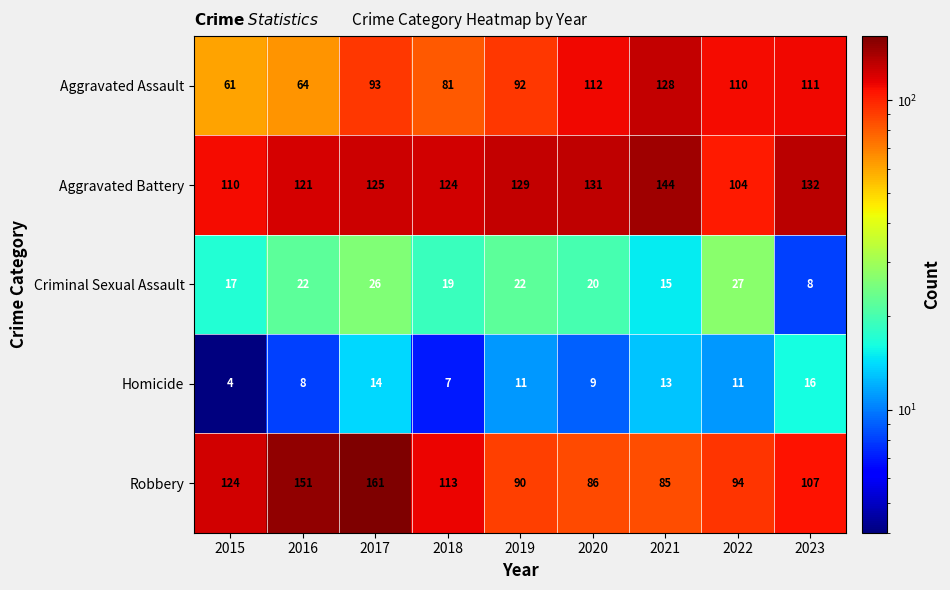

What is the difference between the maximum and minimum values in the Criminal Sexual Assault series?

19